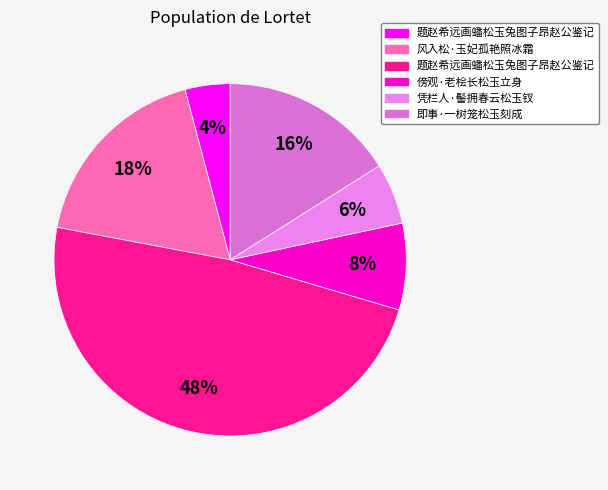

Rank the categories by value from highest to lowest.

题赵希远画蟠松玉兔图子昂赵公鉴记, 风入松·玉妃孤艳照冰霜, 即事·一树笼松玉刻成, 傍观·老桧长松玉立身, 凭栏人·髻拥春云松玉钗, 题赵希远画蟠松玉兔图子昂赵公鉴记